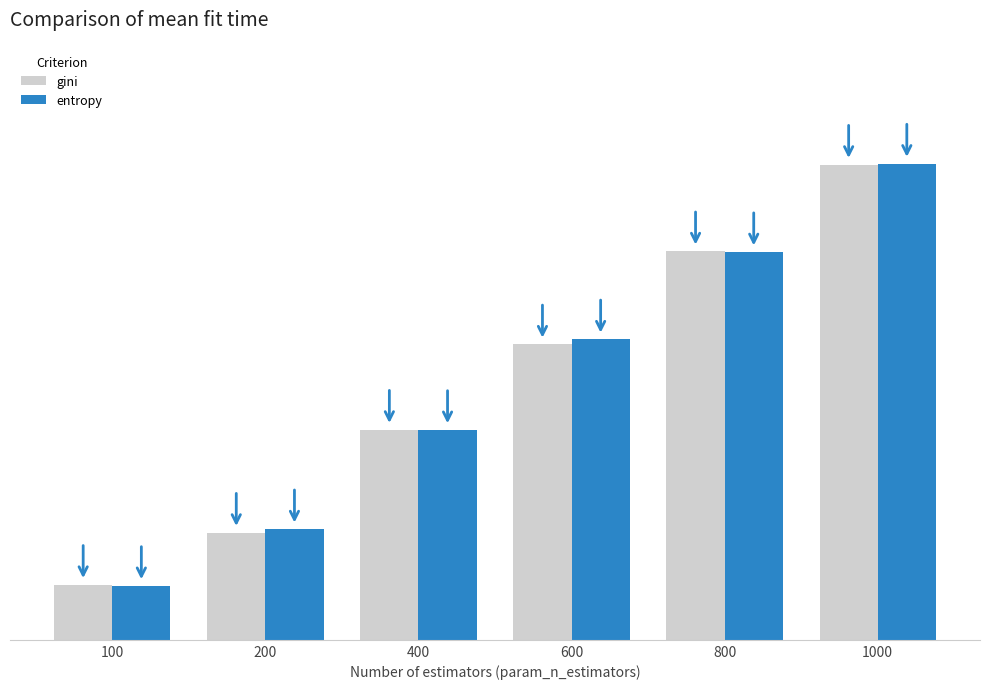

Does the chart contain stacked bars?

No